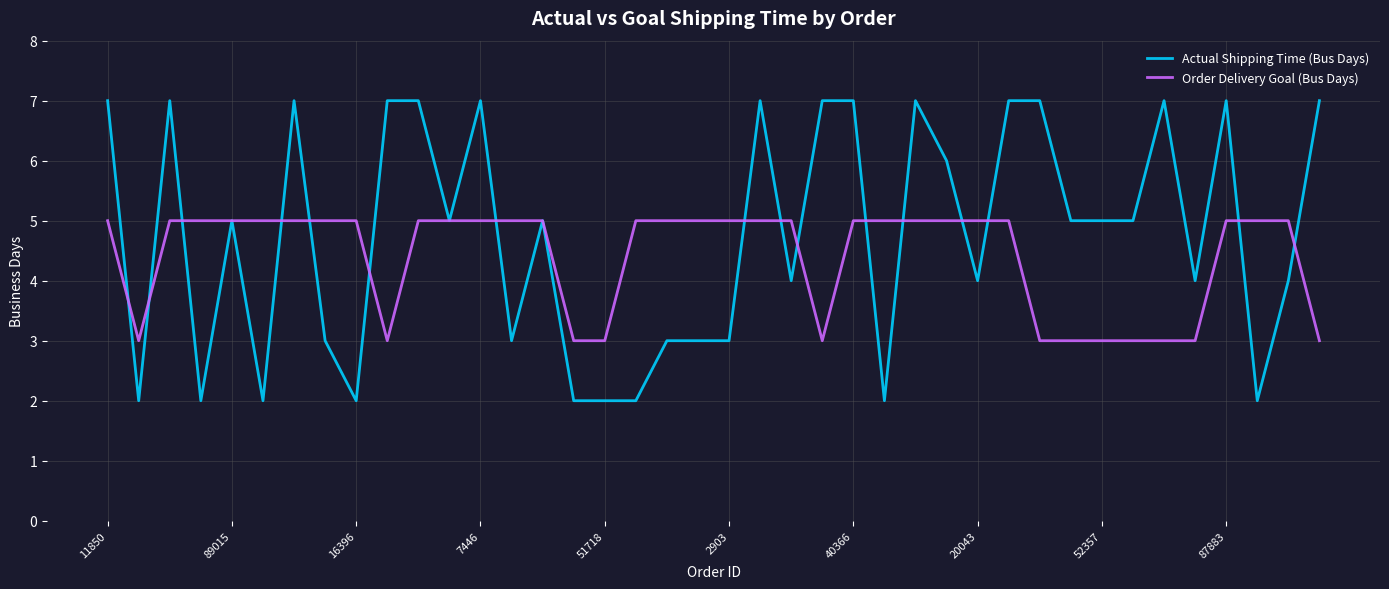

True or false: Order Delivery Goal (Bus Days) and Actual Shipping Time (Bus Days) intersect in this chart.

True